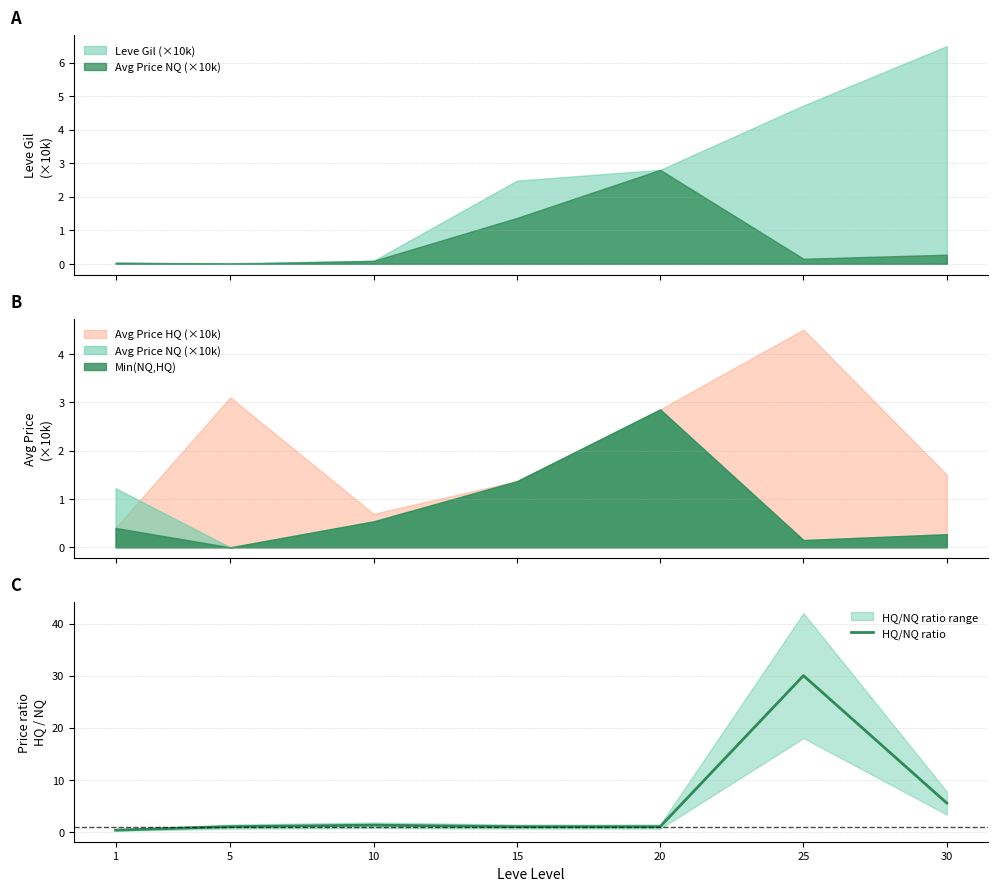

Reading left to right, extract all data points from this chart.

0.3	1.0	1.3	1.0	1.0	30.0	5.5